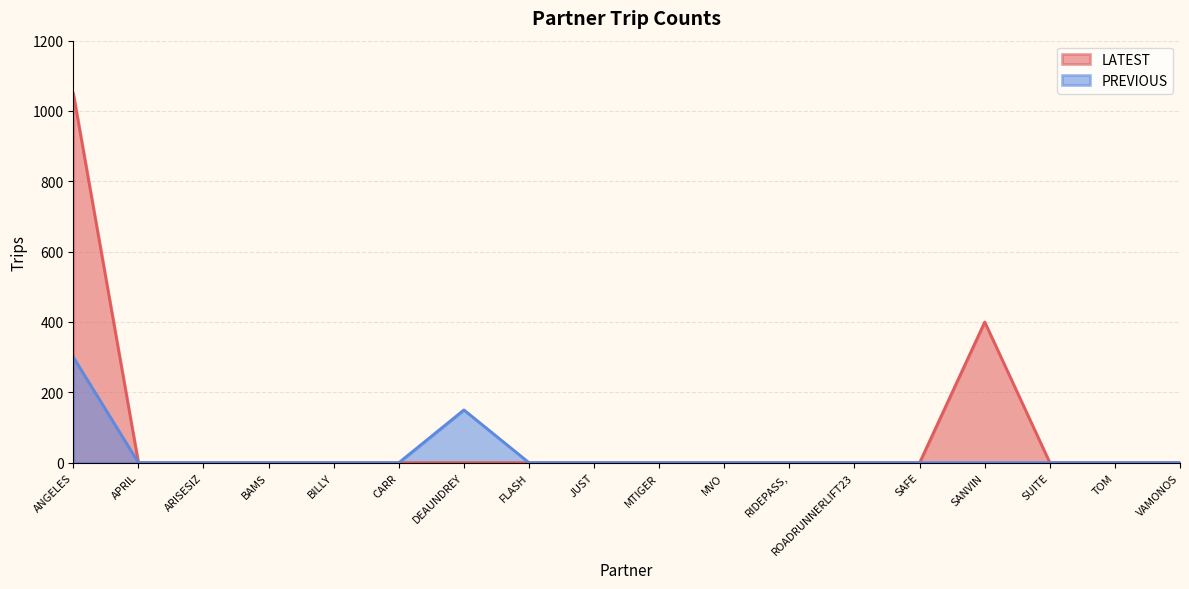

Does the chart display data point markers on the line(s)?

No